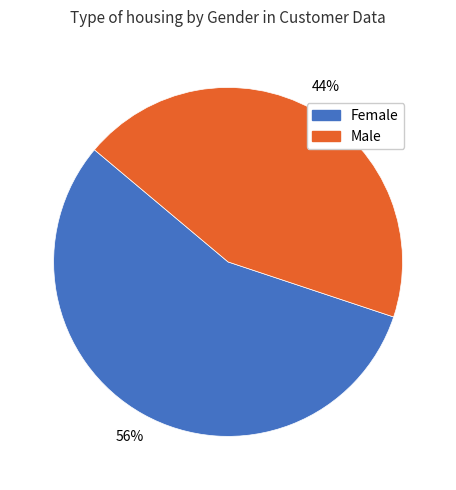

How many slices are in this pie chart?

2